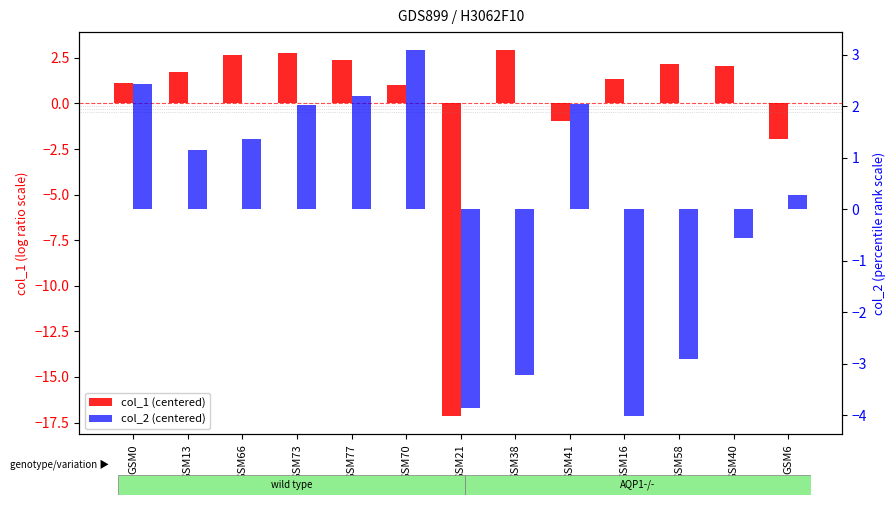

How many bars are there in total?

26